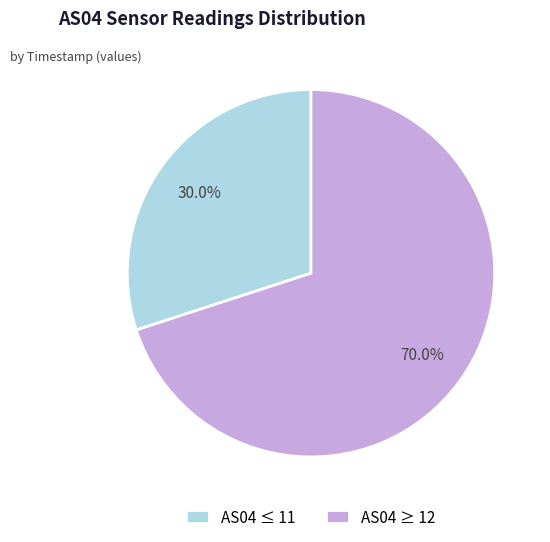

Which category has the biggest portion of the pie?

AS04 ≥ 12